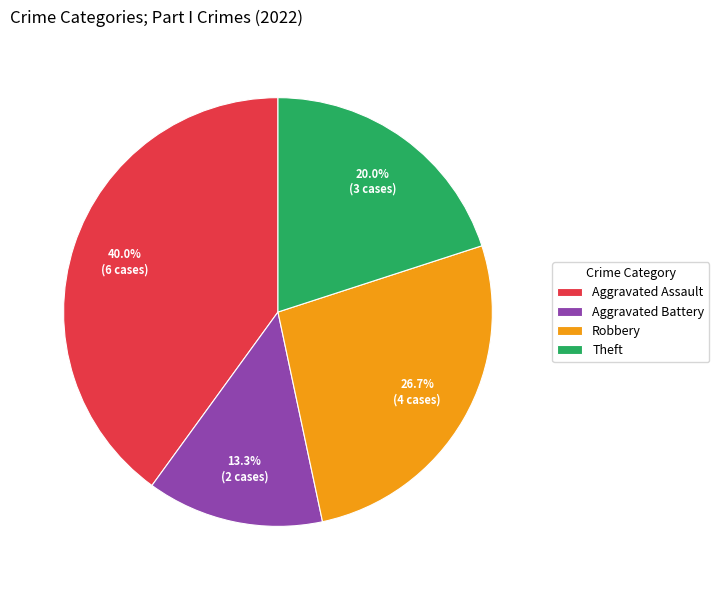

Is it true that Robbery is 32% of the pie?

False